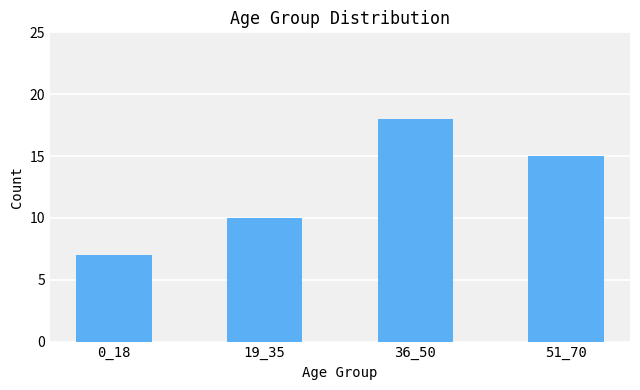

Reading right to left, extract all data points from this chart.

15	18	10	7